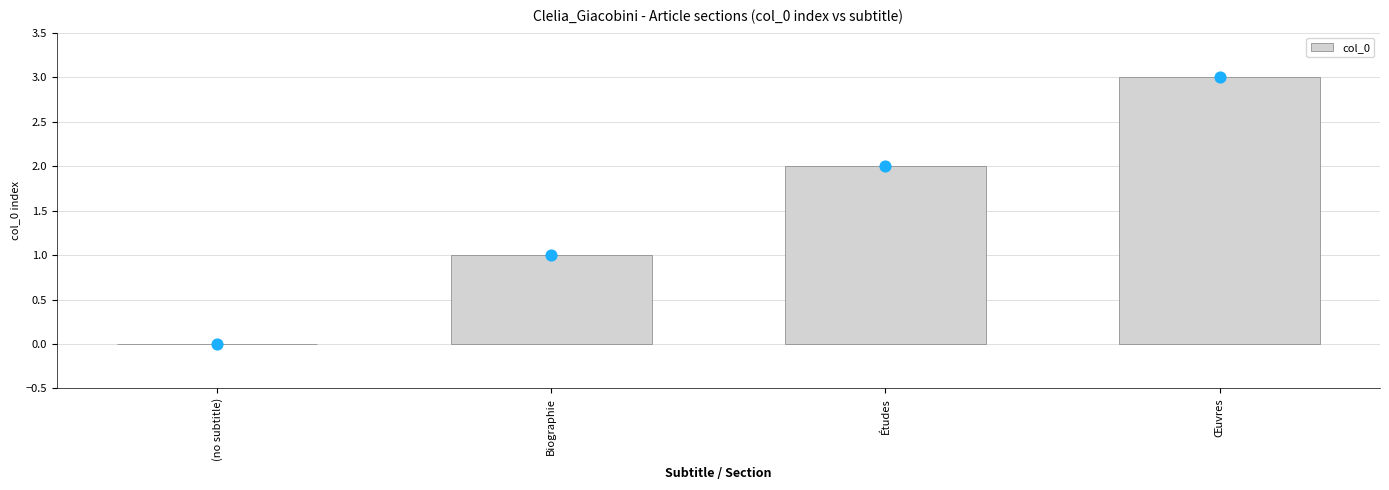

What is the change in value from (no subtitle) to Œuvres?

+3